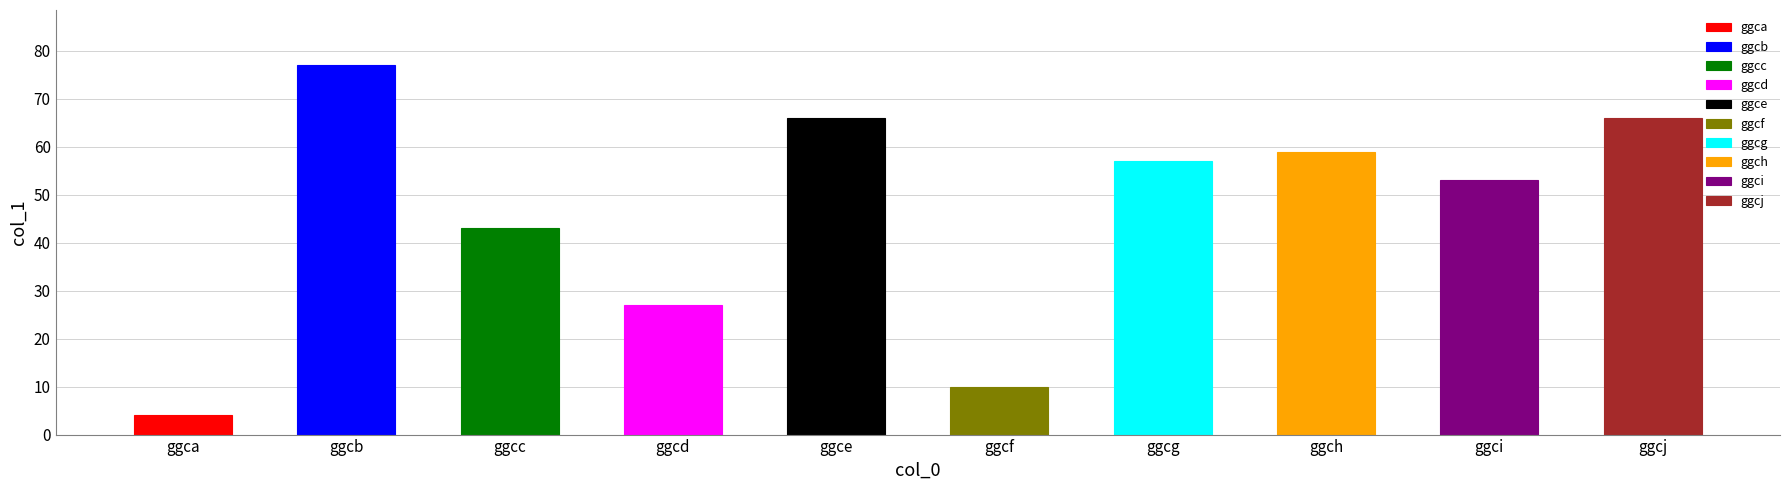

What is the greatest value displayed?

77